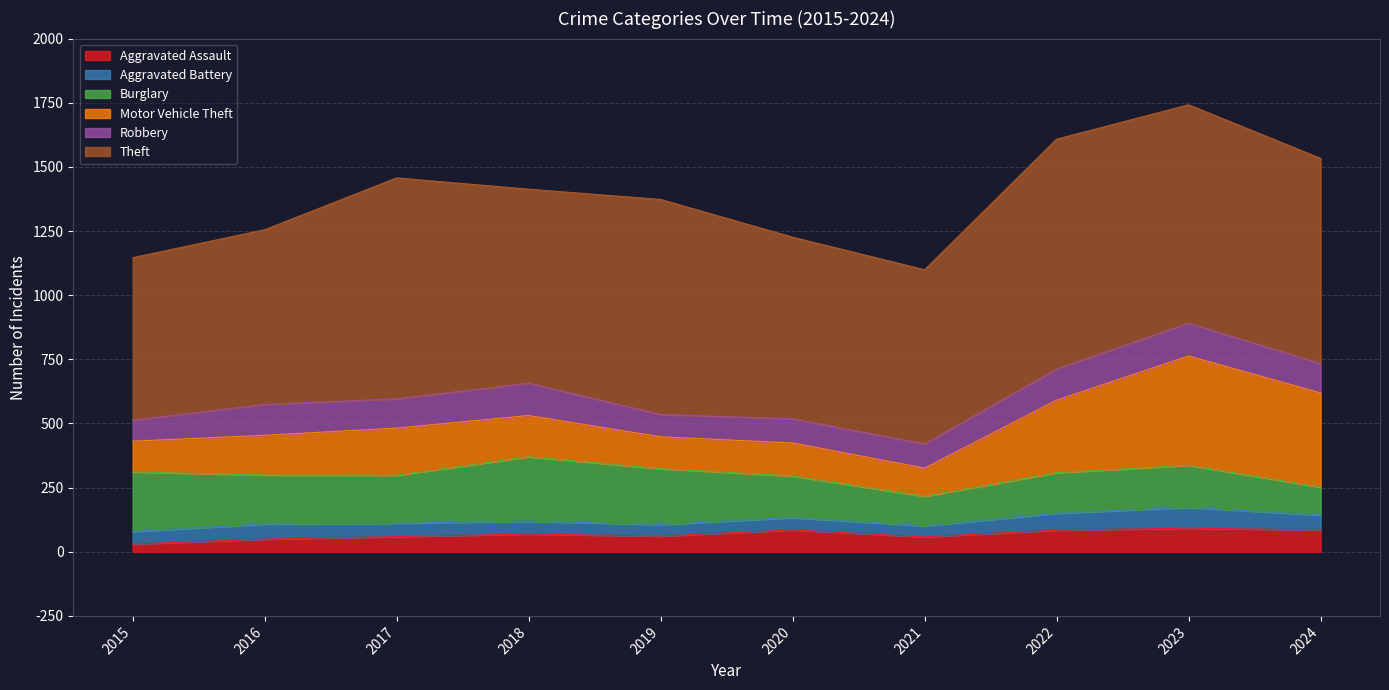

In Aggravated Battery, how many points are higher than both neighbors (excluding endpoints)?

3